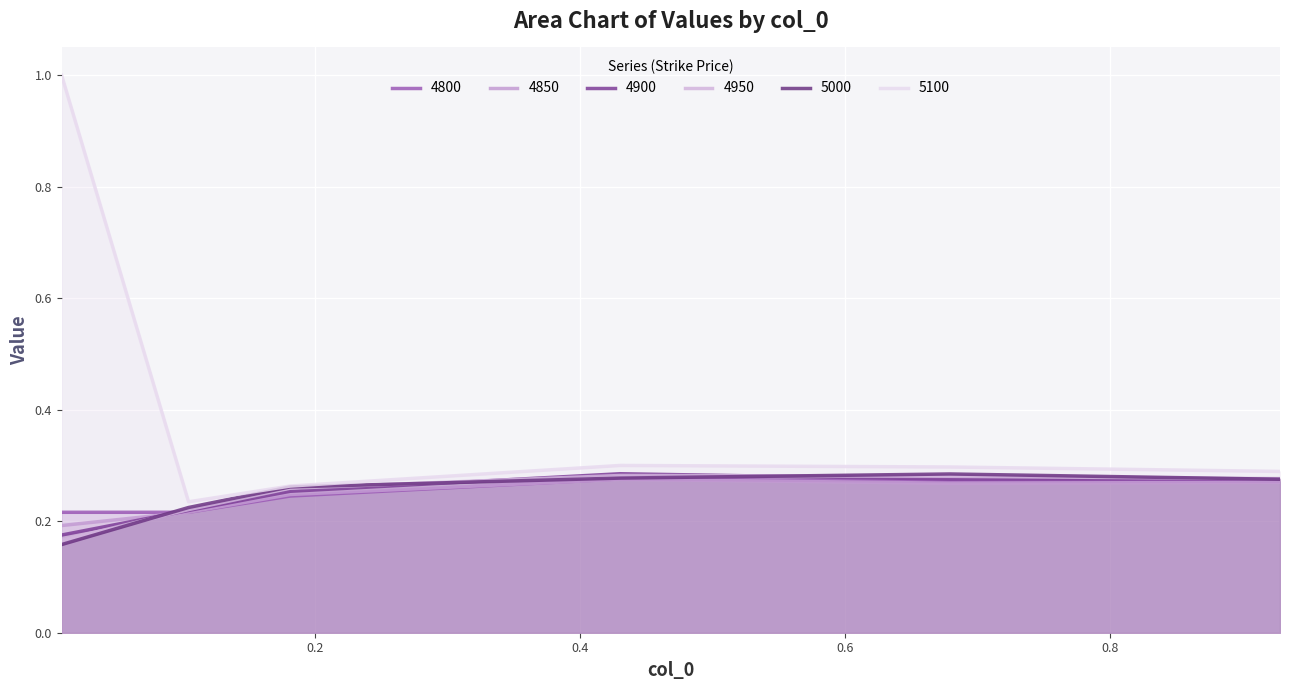

True or false: 4800 has a value of 0.3 at 0.9287671232876712.

True